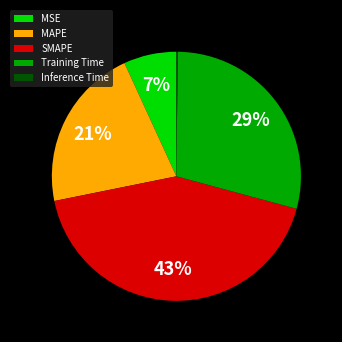

Approximately how many times larger is the value at MAPE compared to Training Time?

0.7